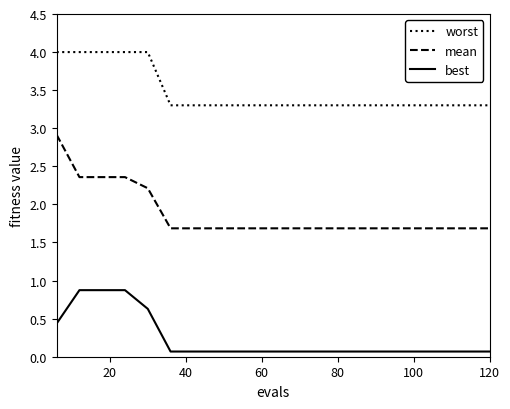

Which series has the largest total across all categories?

worst